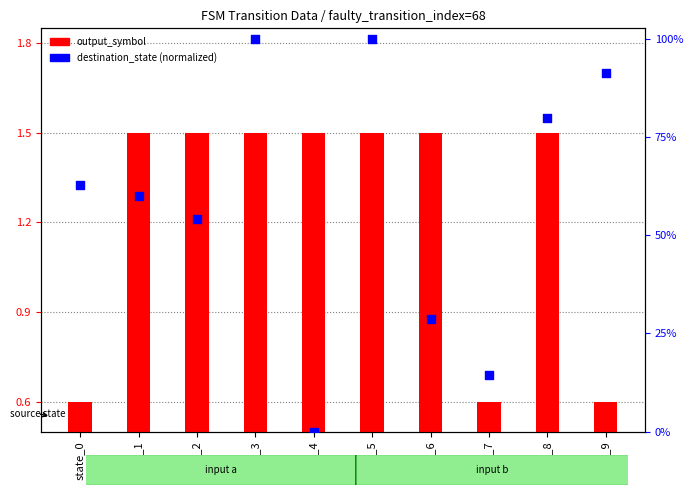

Which series contains the lowest Y value?

destination_state